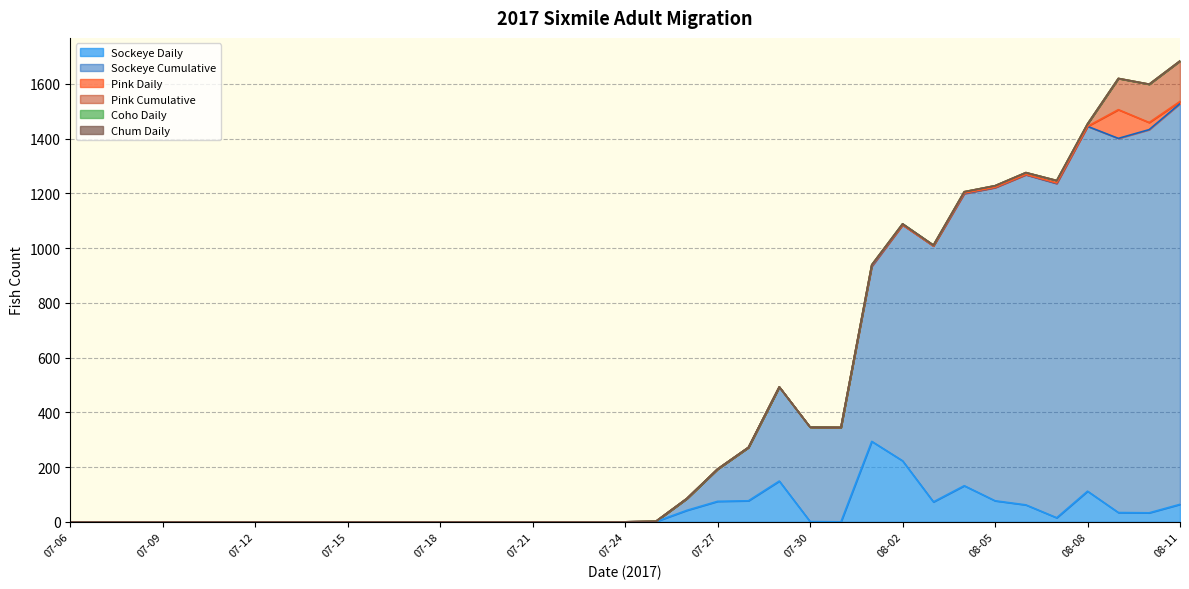

The Coho Daily series shows 0 at 08-10. True or false?

True